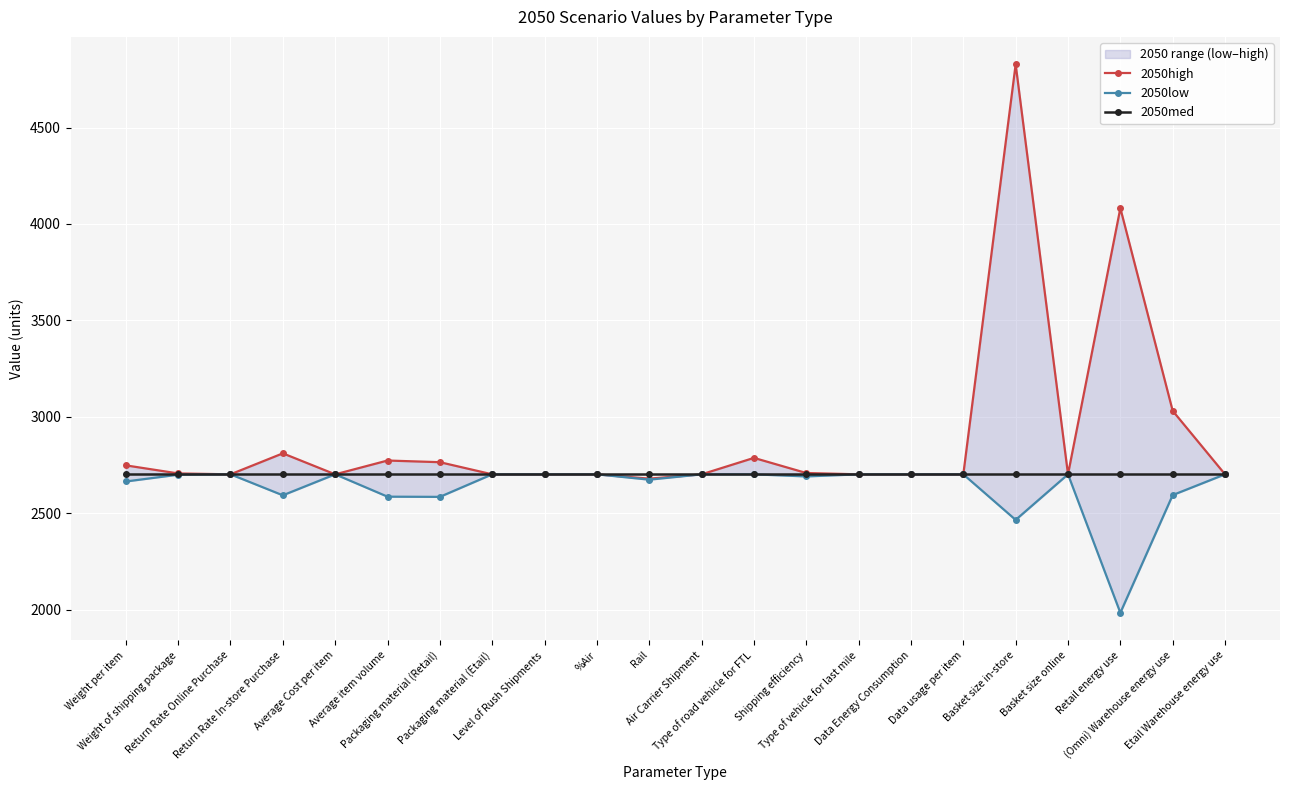

What position from the left is Type of road vehicle for FTL?

13